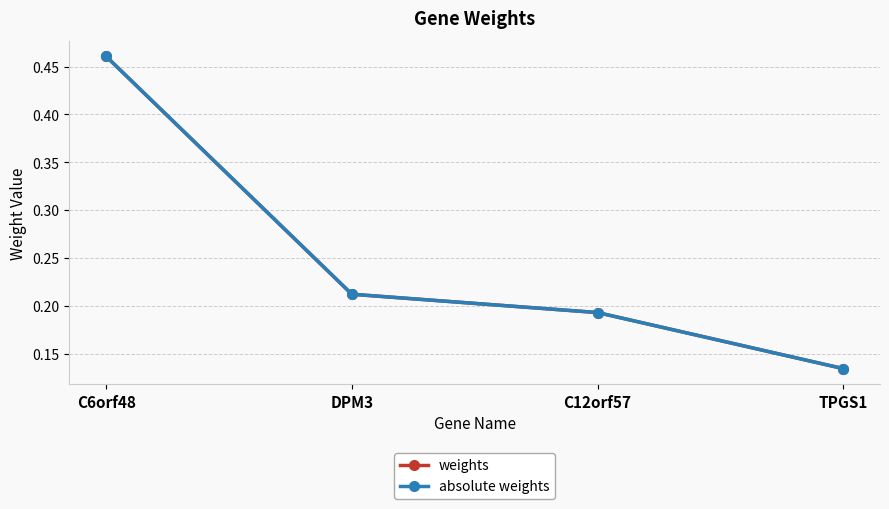

Is this an area chart (filled region under the line)?

No